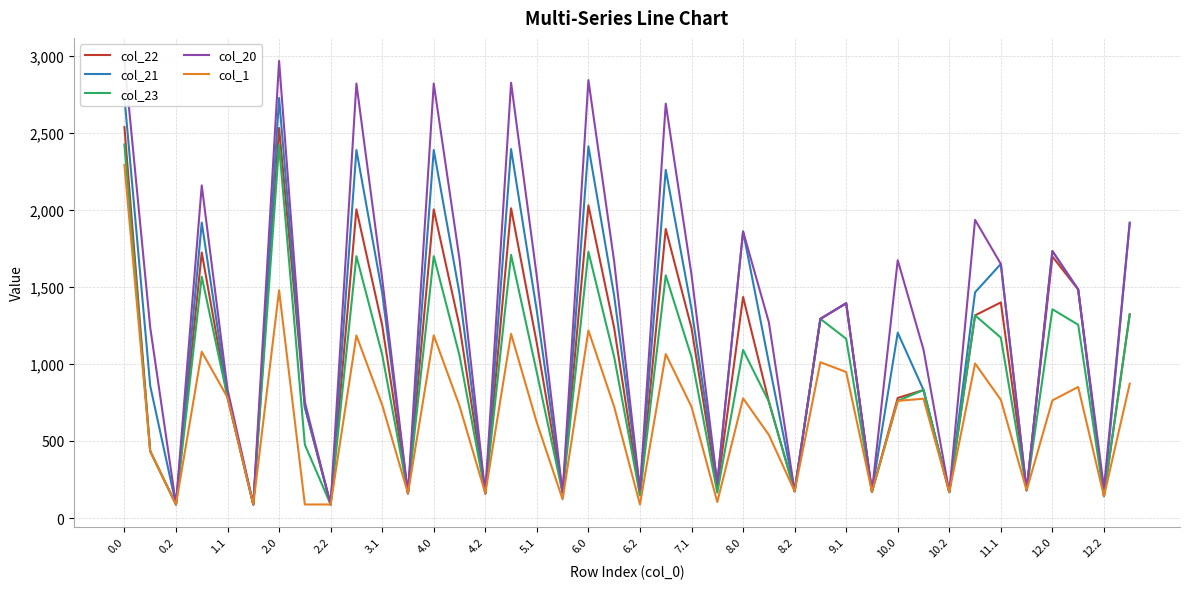

True or false: col_23 and col_22 cross at least once.

False